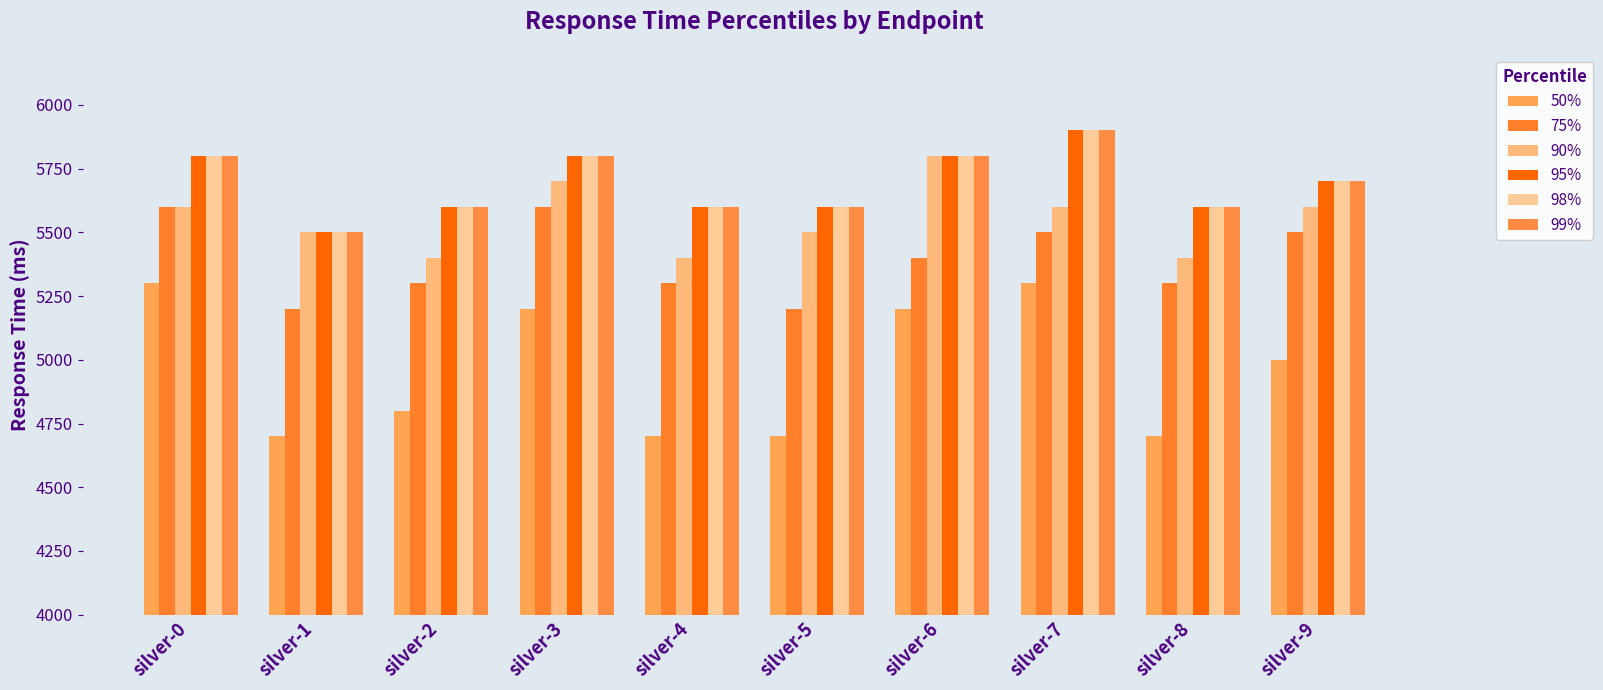

What is the value of the 95% bar at the 9th from the left?

5600